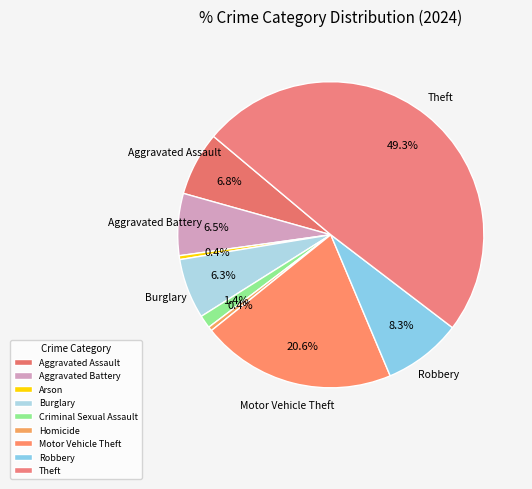

Does Theft account for over 50% of the chart?

No